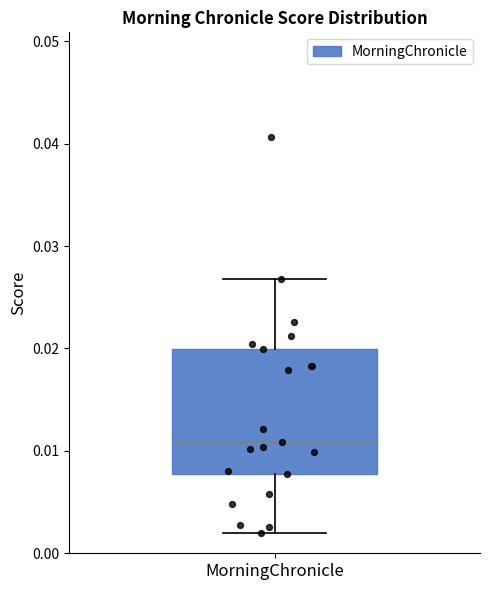

Transcribe this box plot: give where the median line is, the range the box spans, and where the two whiskers end, as read against the y-axis. The values are not printed on the chart, so give them approximately, as read against the axis.

median 0.011, box 0.008 to 0.020, whiskers 0.002 to 0.027